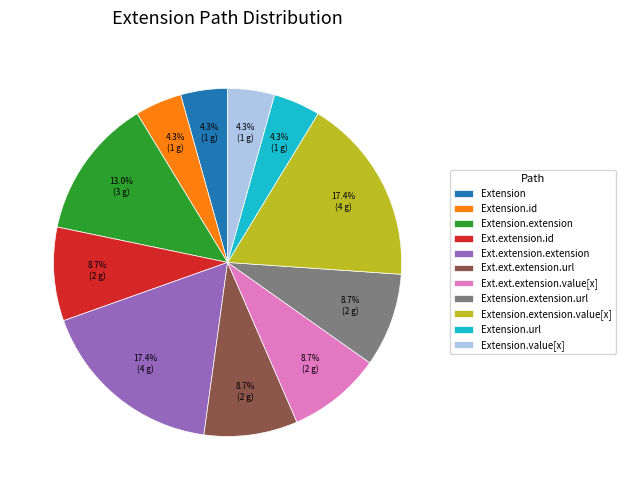

True or false: Extension.url accounts for 15% of the total.

False